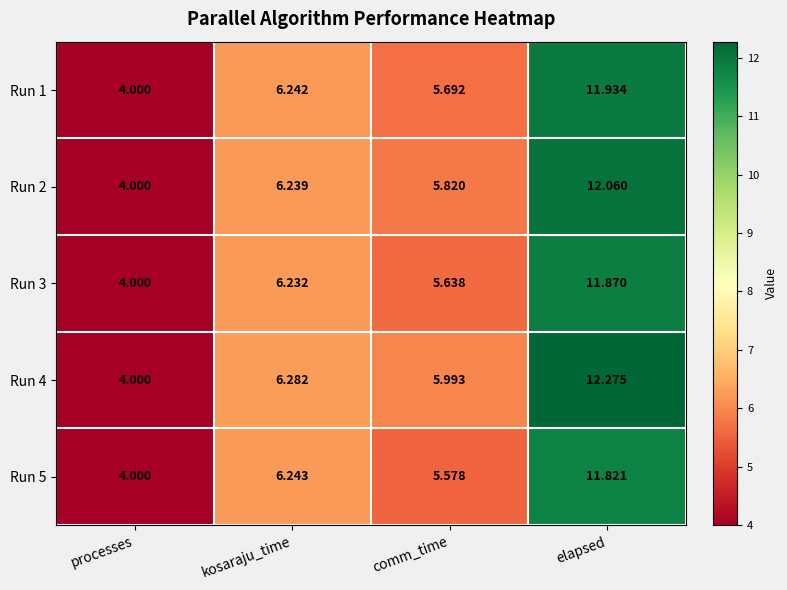

Is the value of Run 1 at kosaraju_time greater than the value of Run 4 at elapsed?

No